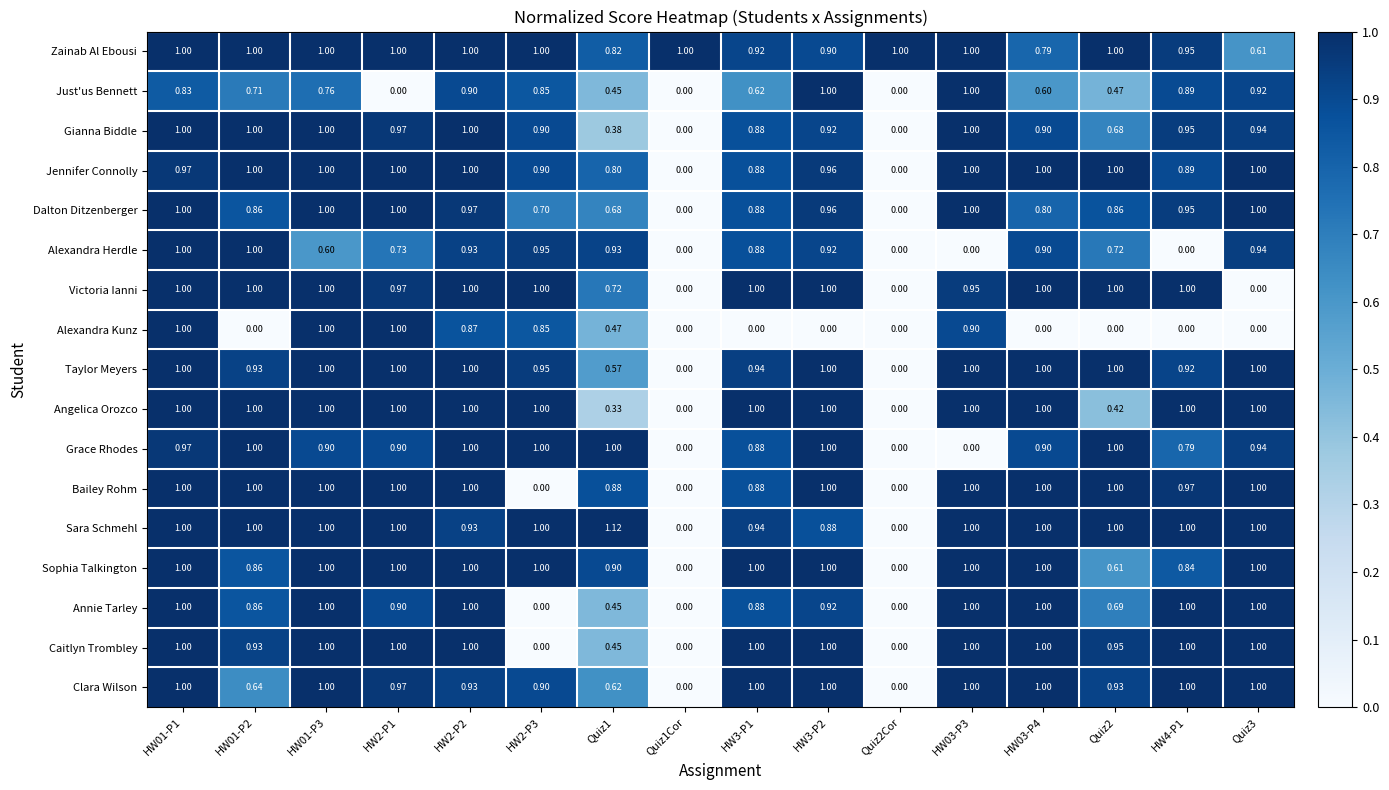

Which series has the widest spread of values?

Sara Schmehl